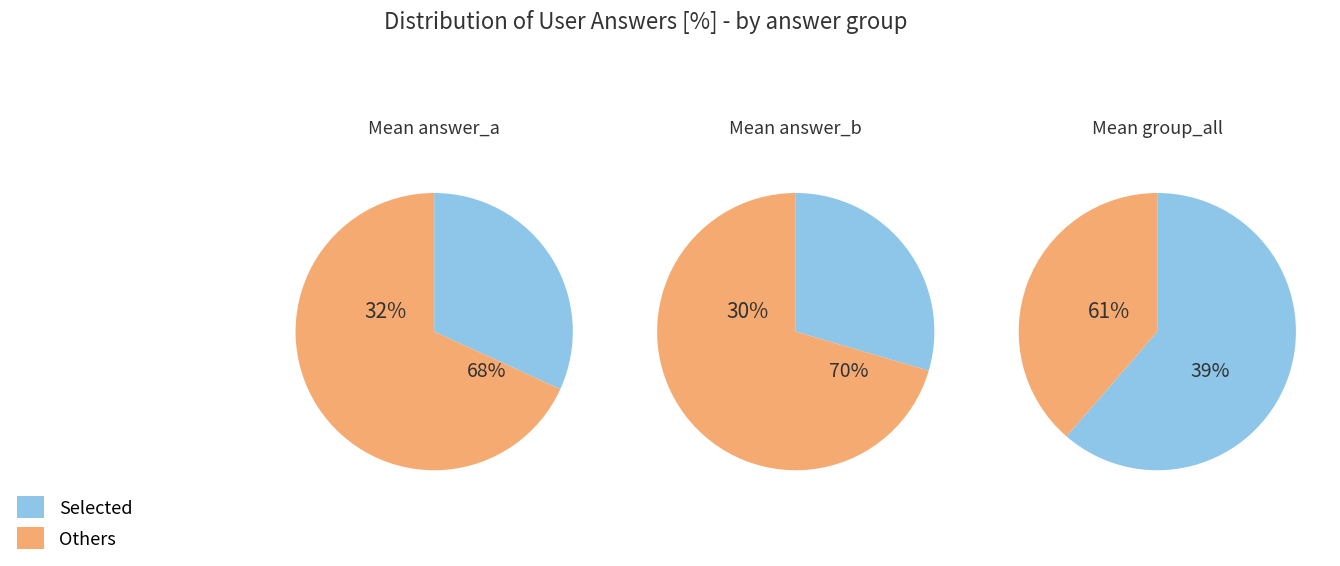

To the nearest percent, what portion does b represent?

30%